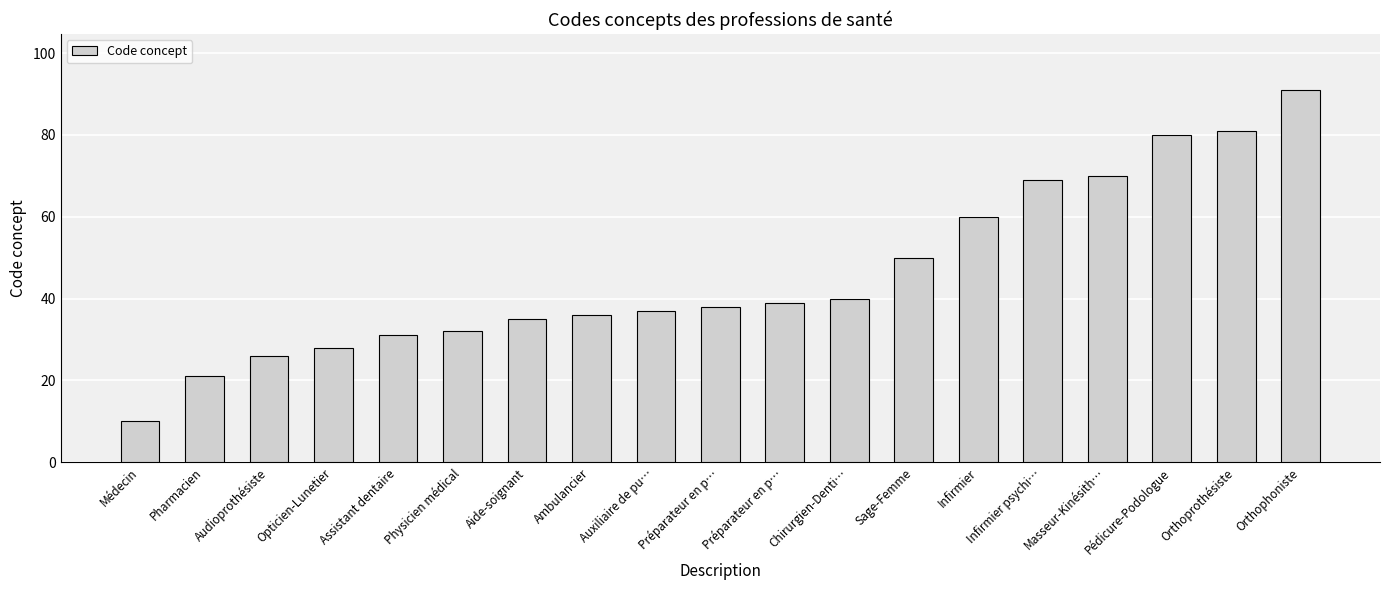

What is the change in value from Physicien médical to Orthoprothésiste?

+49